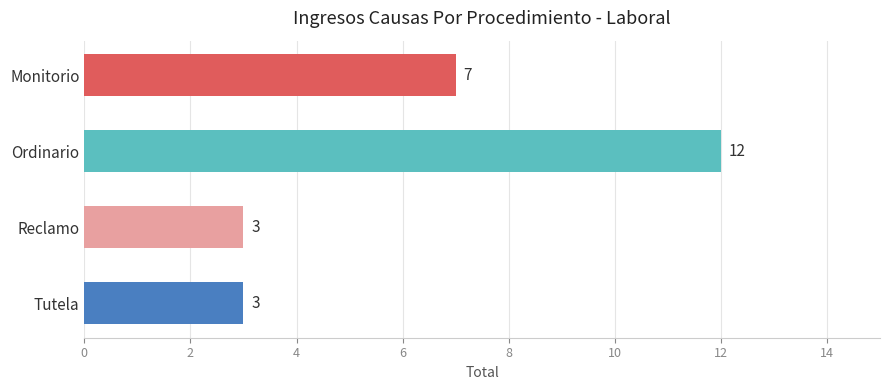

Is it true that the value at Ordinario is 12?

True